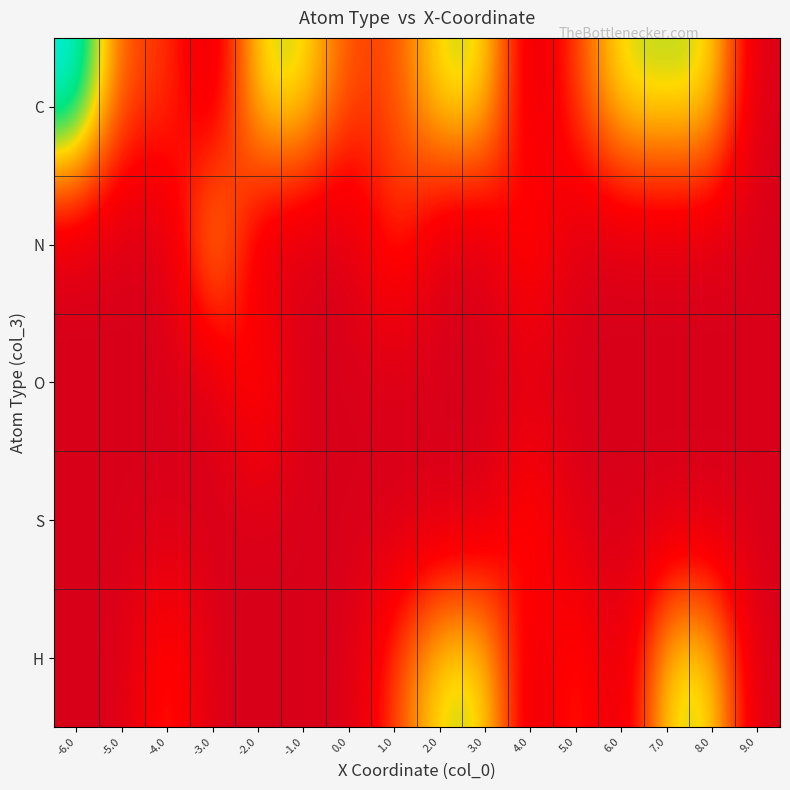

Which has a higher value, 8.0 or -3.0?

8.0